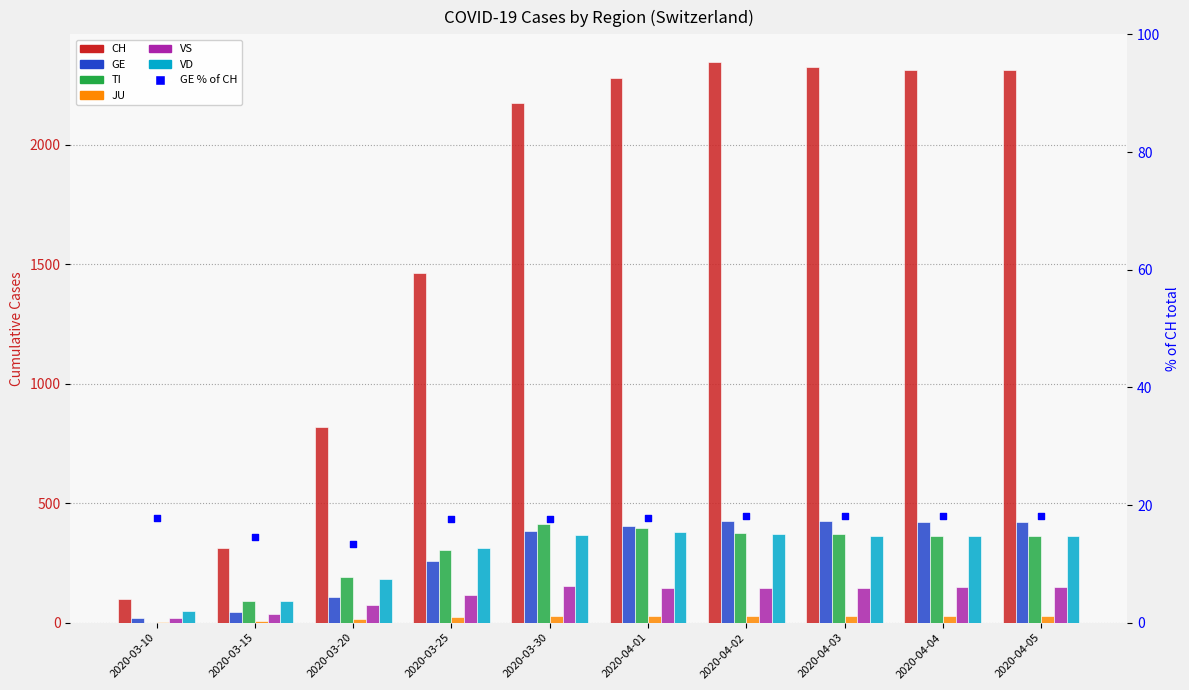

At how many categories does at least one series exceed 1674?

6